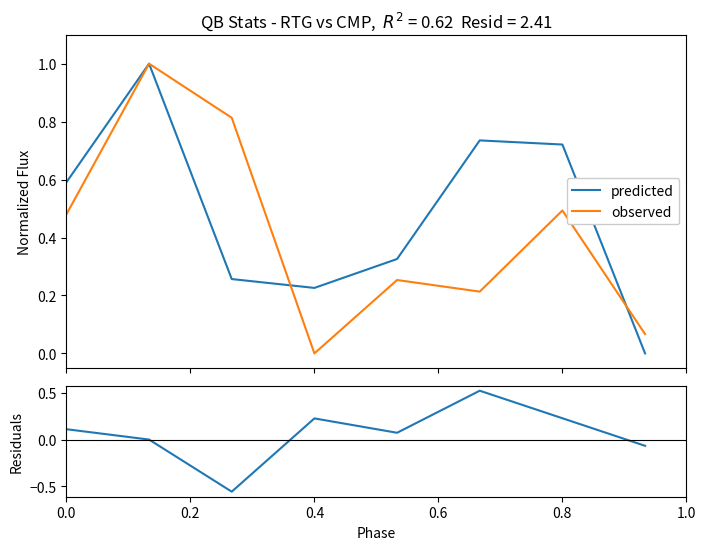

What is the maximum value for observed?

1.0